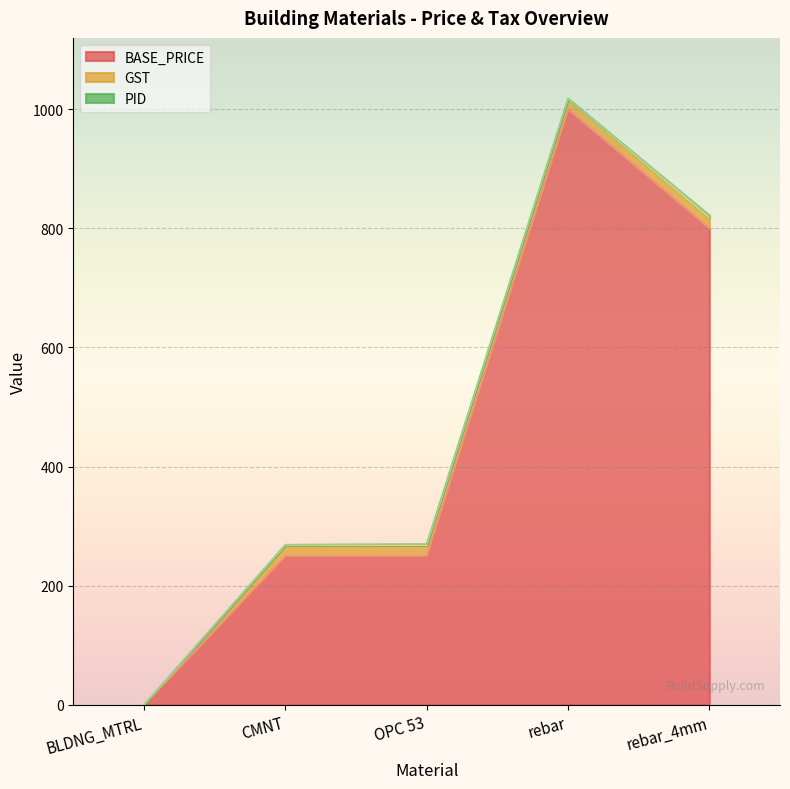

What is the average value of the PID series?

1